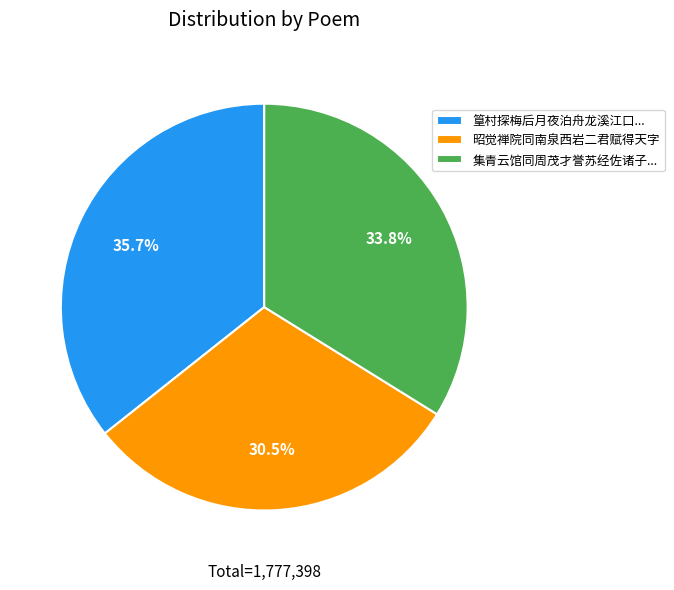

What is the smallest slice in the pie chart?

昭觉禅院同南泉西岩二君赋得天字